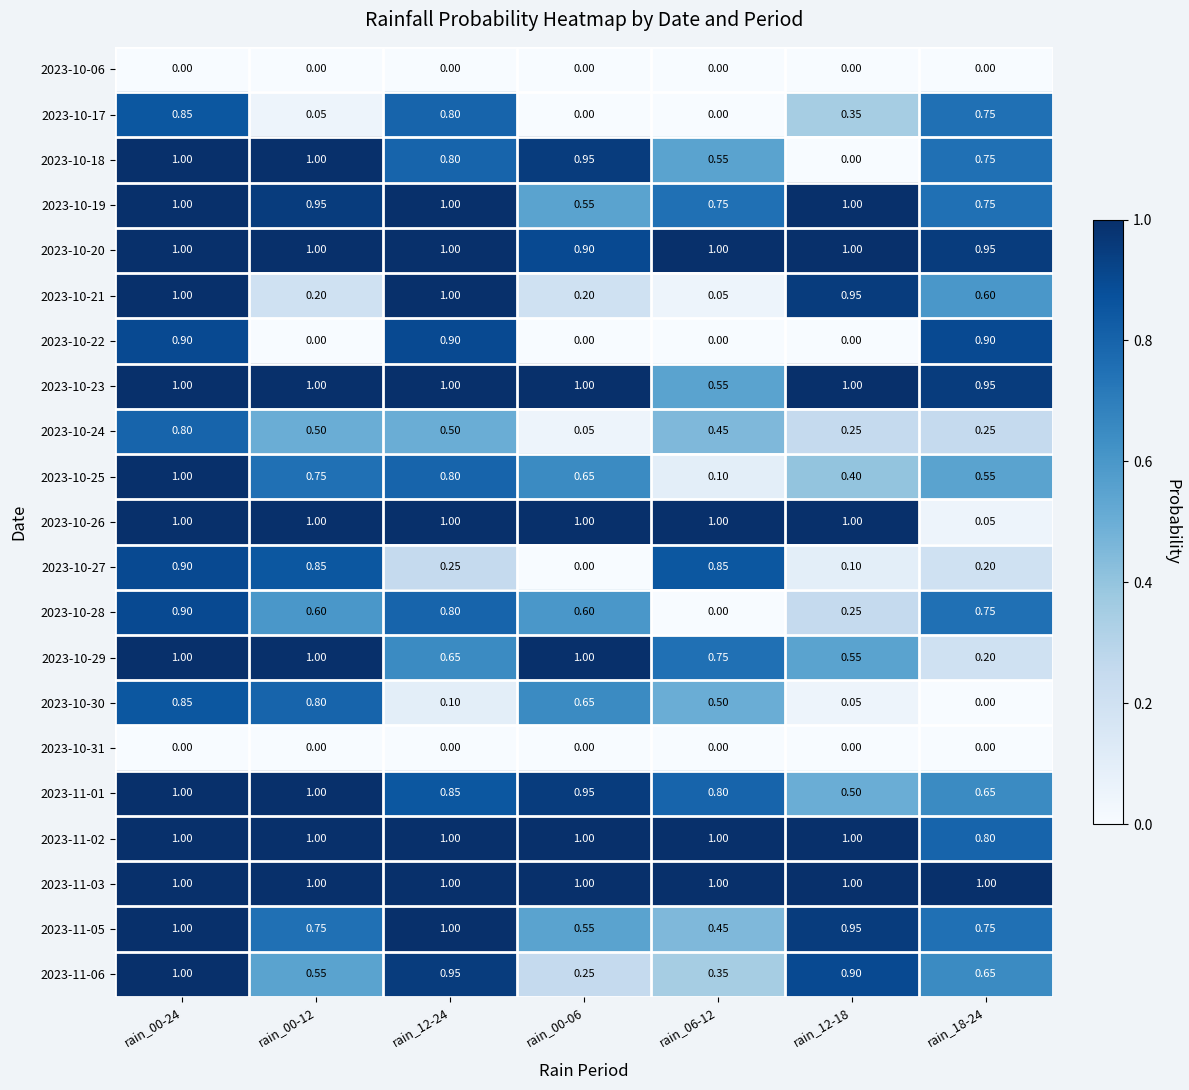

Is the value of 2023-10-29 at rain_00-06 greater than the value of 2023-10-24 at rain_06-12?

Yes